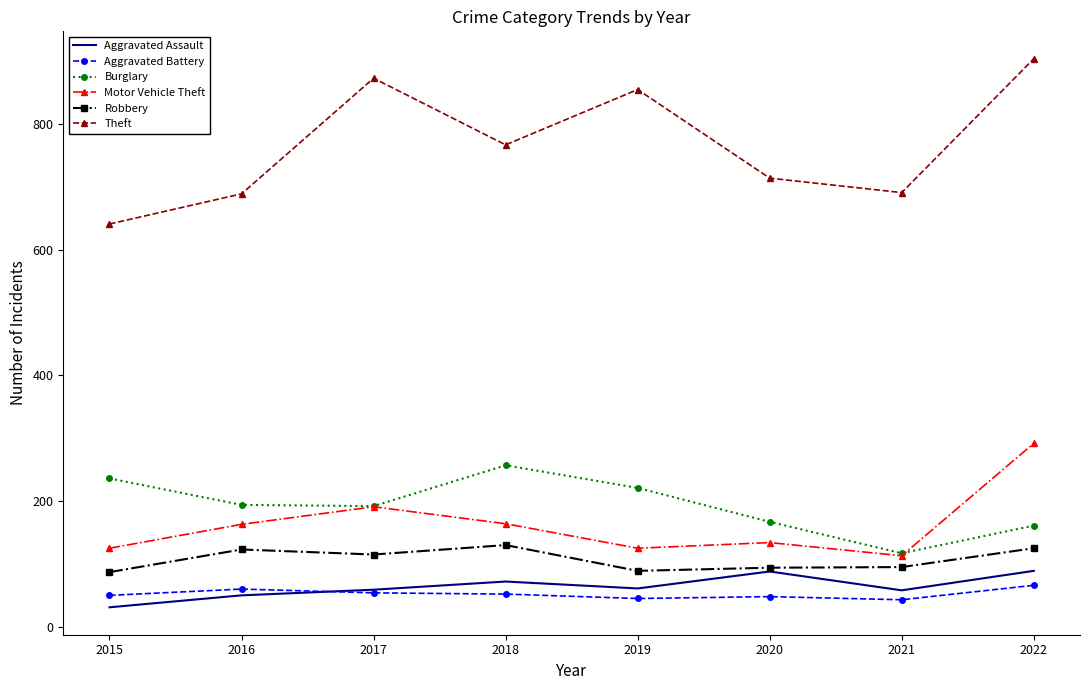

What is the difference between the highest and lowest values at 2015?

610